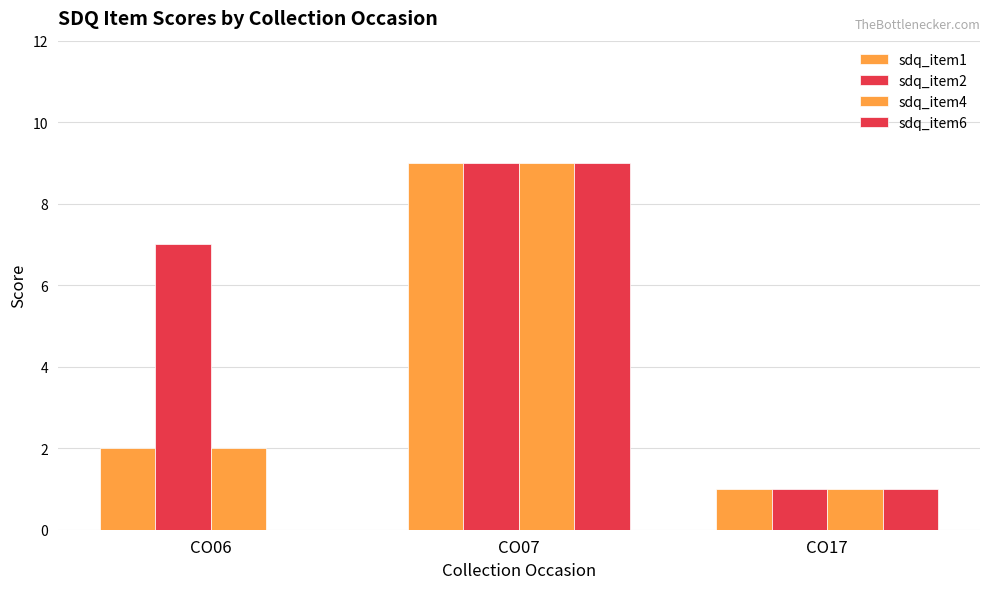

Which series has the largest total across all categories?

sdq_item2